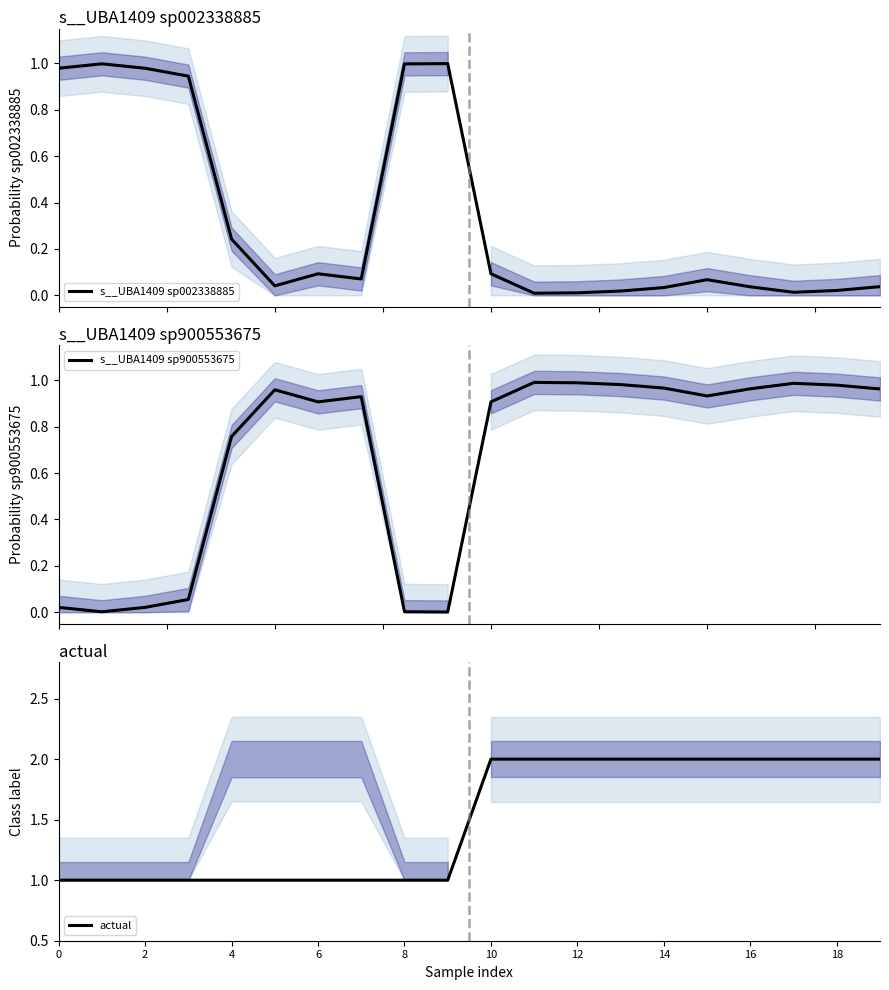

Which category has the highest value across all series?

10